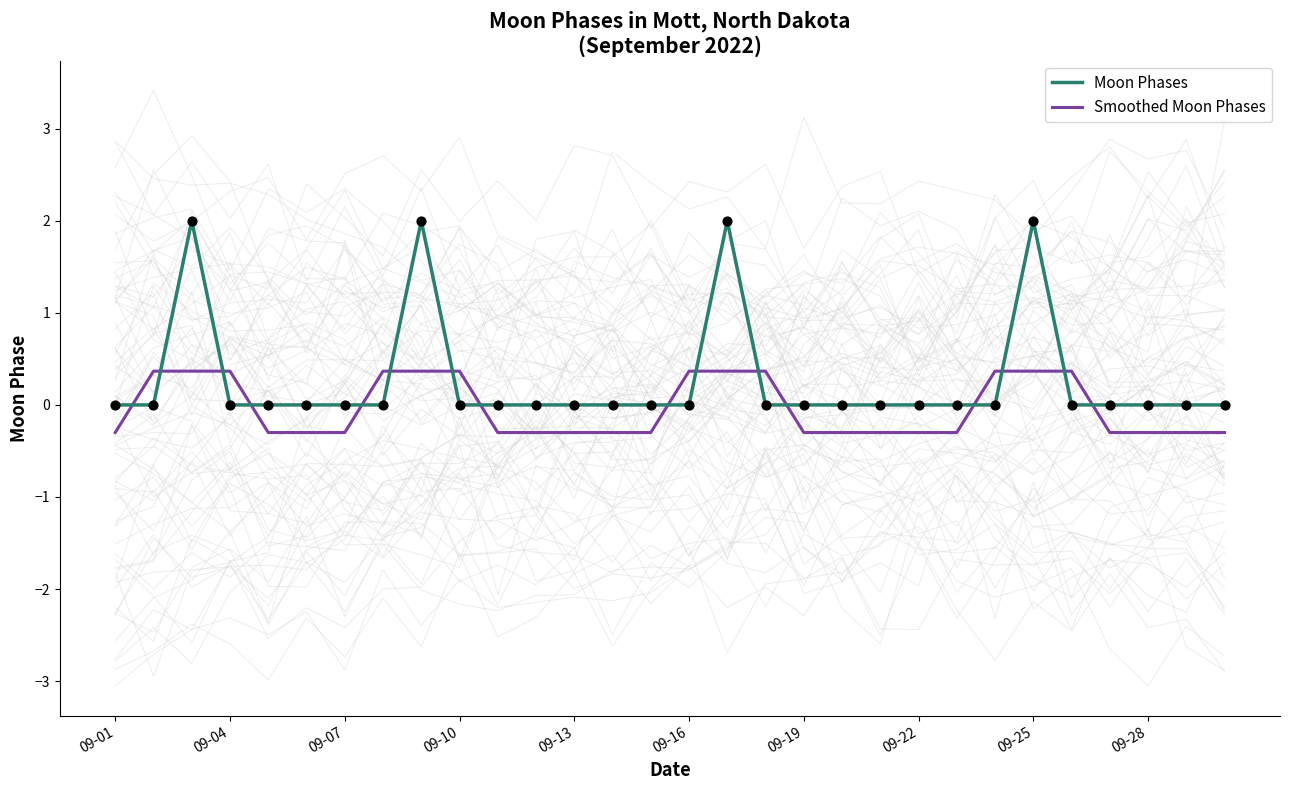

Which series has the largest Y range (max minus min)?

Moon Phases